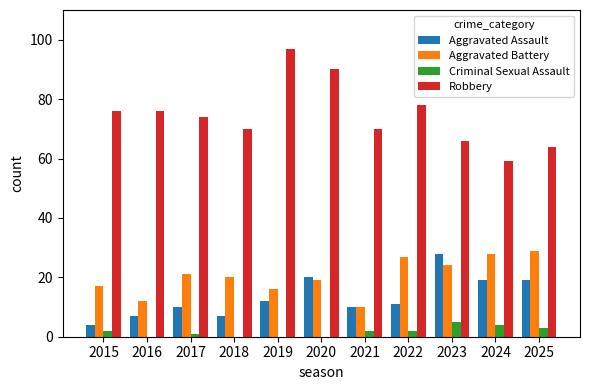

Count the number of data series in this chart.

4